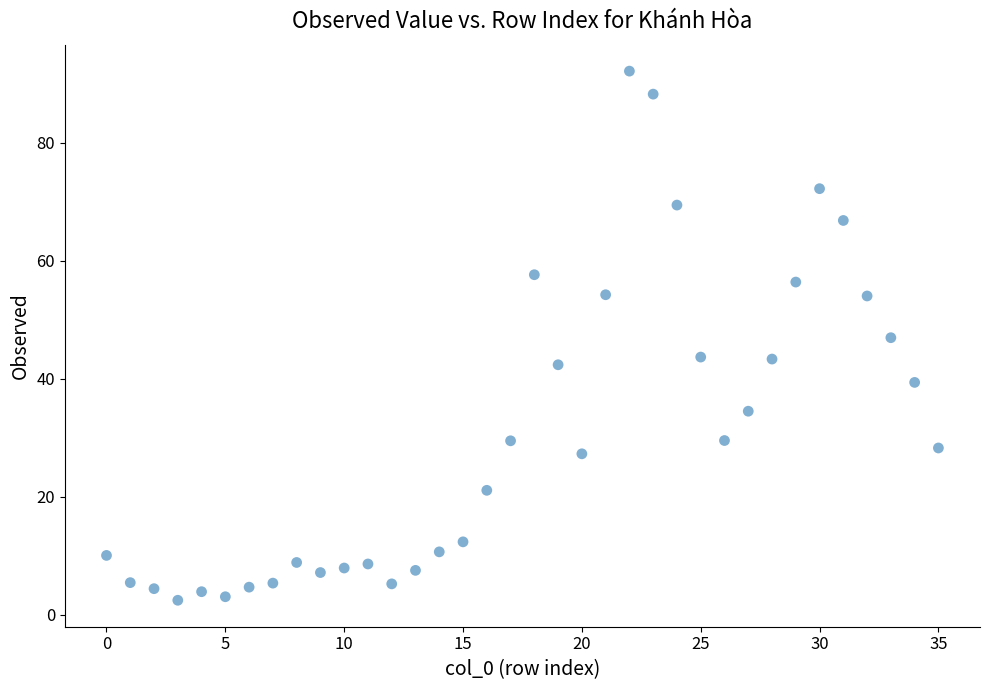

What is the range of Y values (max minus min)?

89.6